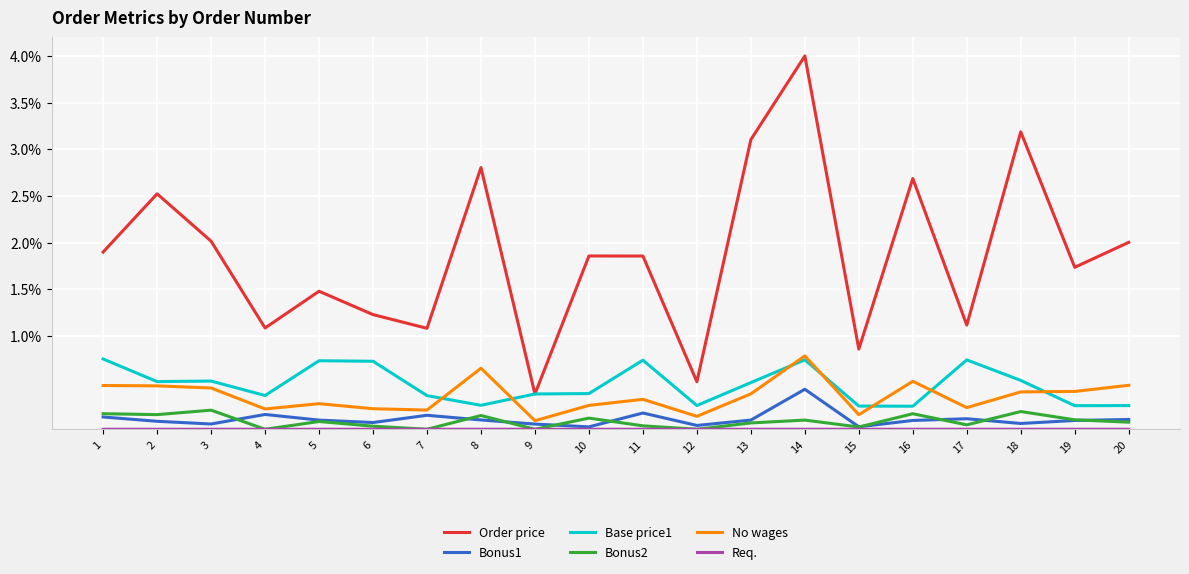

The value of Bonus1 at 19 is 0.1. True or false?

True